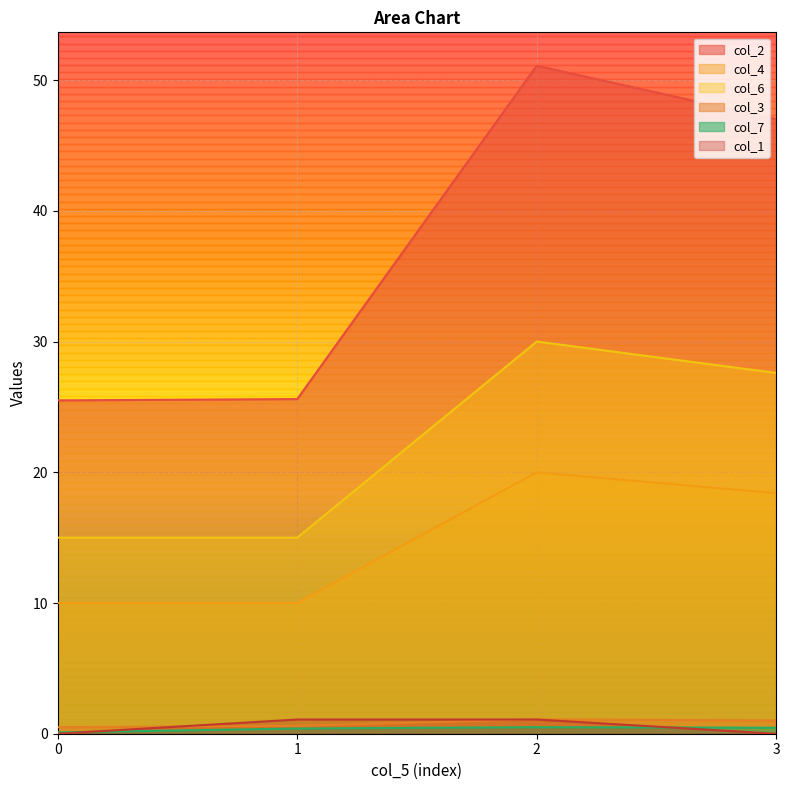

List the labels in order of col_1 value, largest first.

1, 2, 0, 3